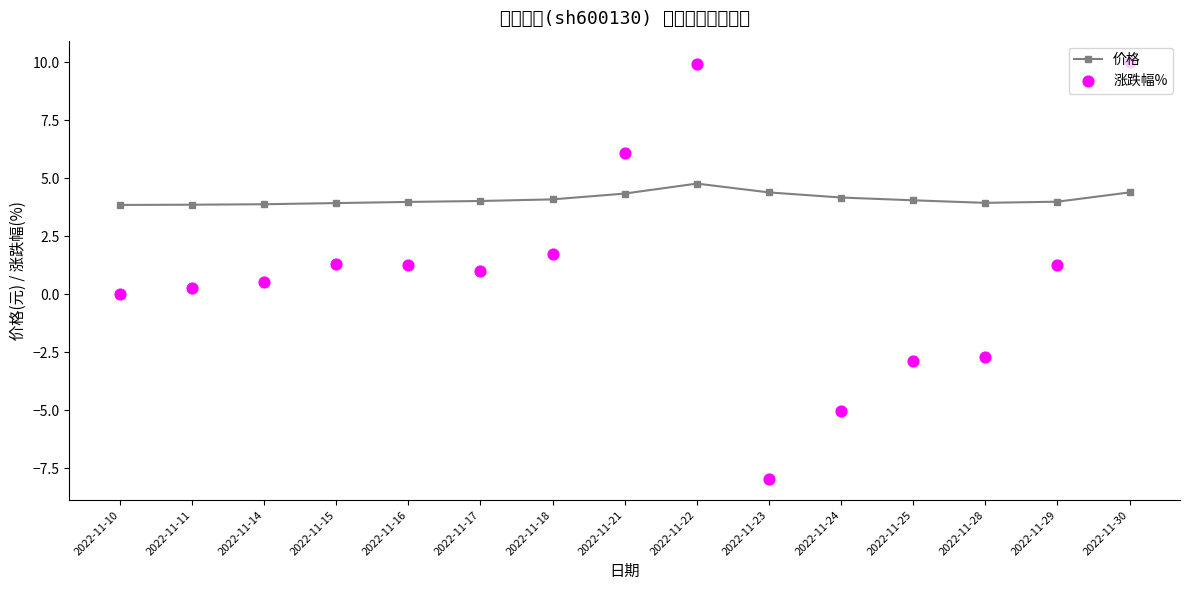

Which series has the widest spread of Y values?

涨跌幅%